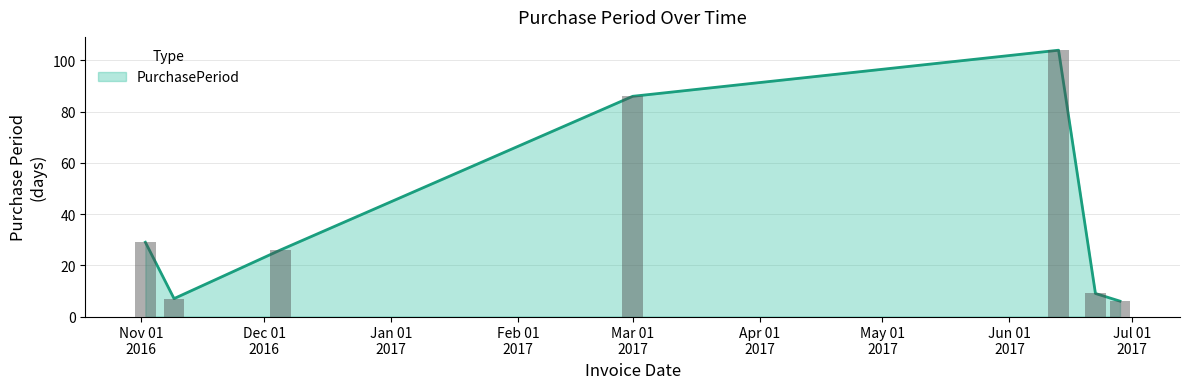

What is the value of the 2nd bar from the left?

7